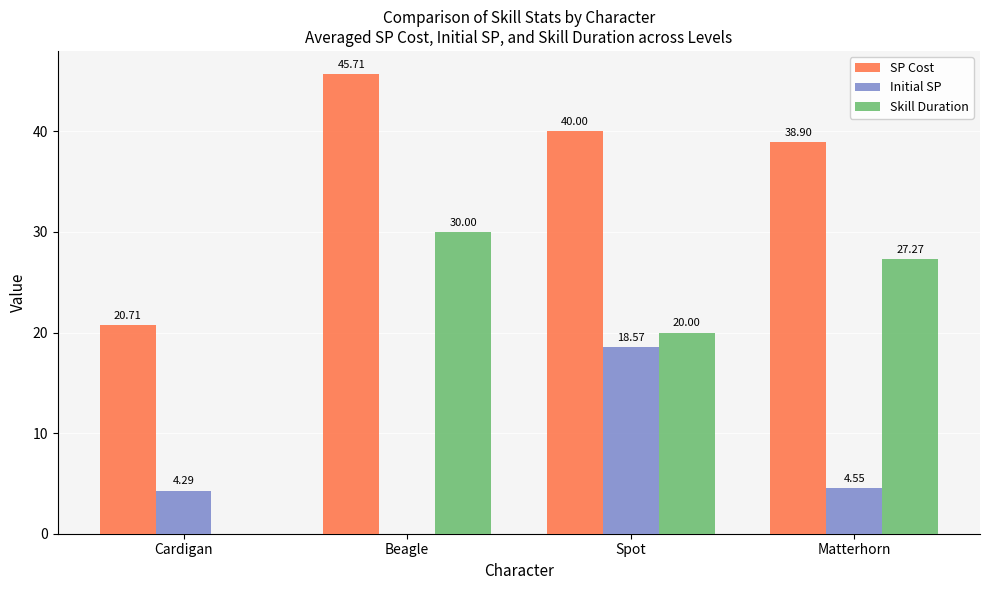

Which label corresponds to the largest value in the chart?

Beagle